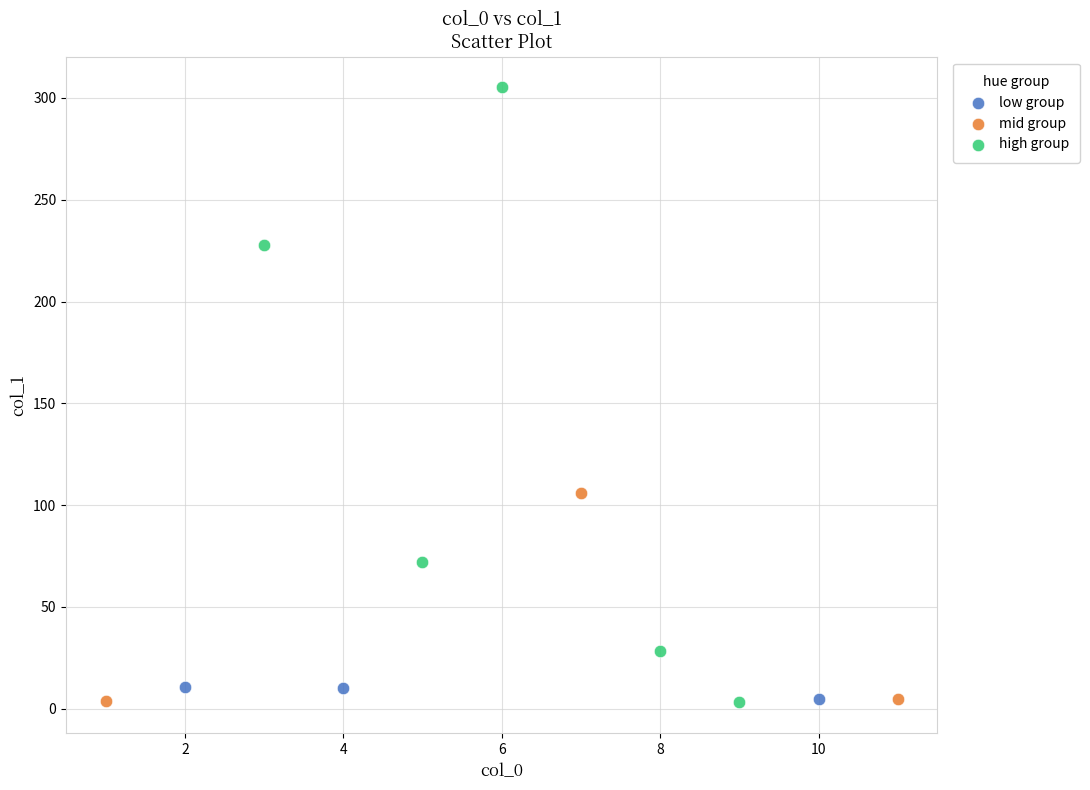

Which series has the widest spread of Y values?

high group